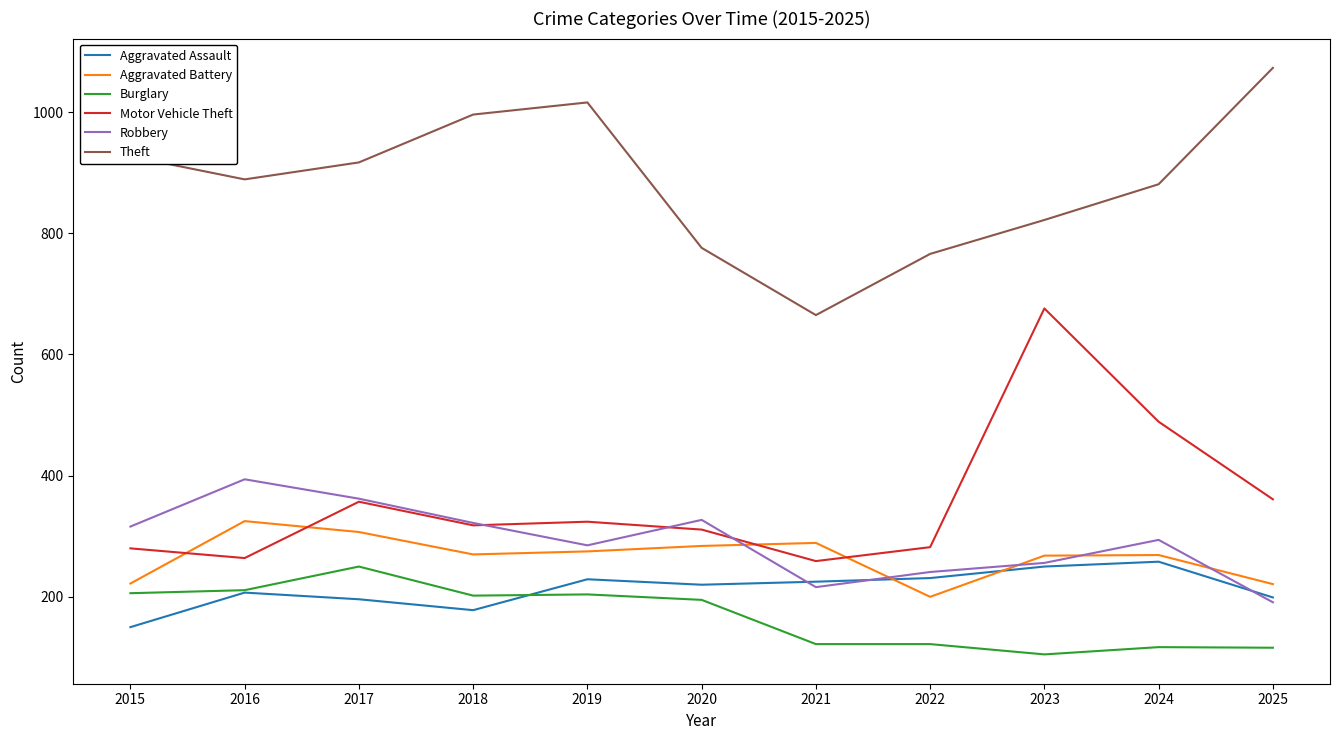

What is the difference between the highest and lowest values at 2024?

764